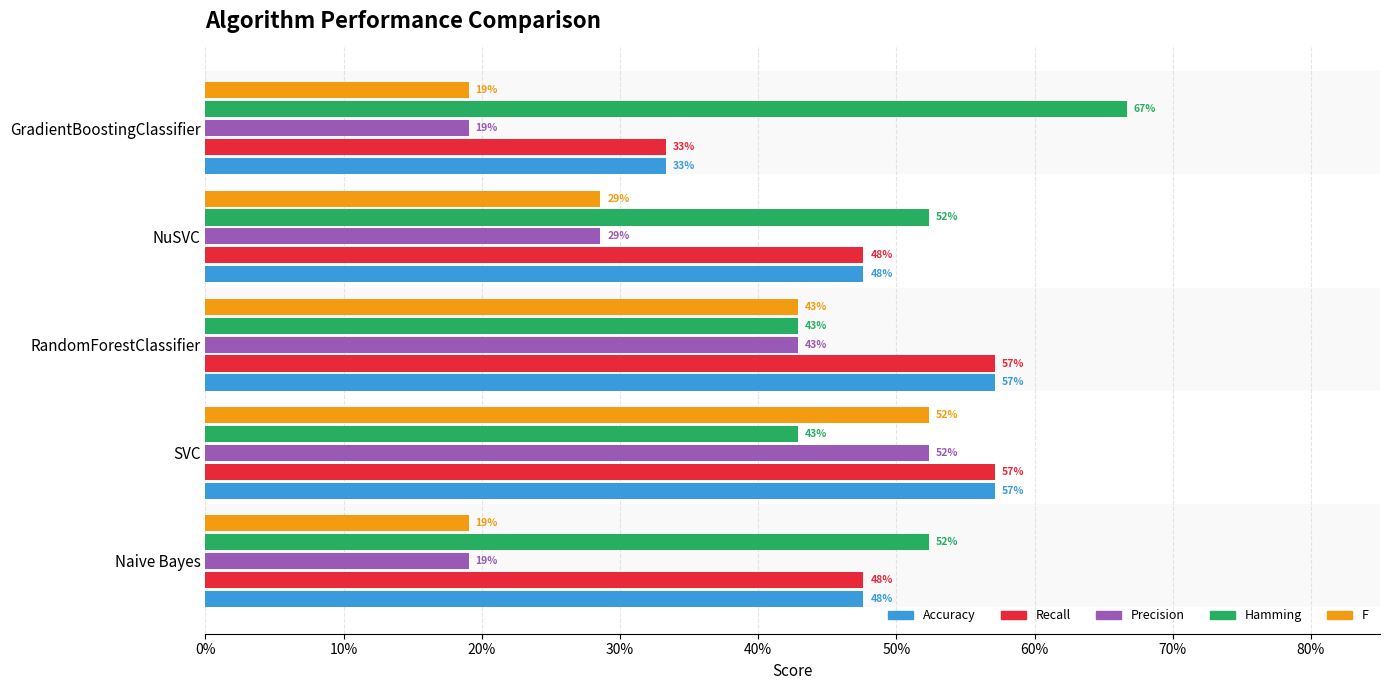

What are all the series names shown in the legend?

Accuracy, Recall, Precision, Hamming, F